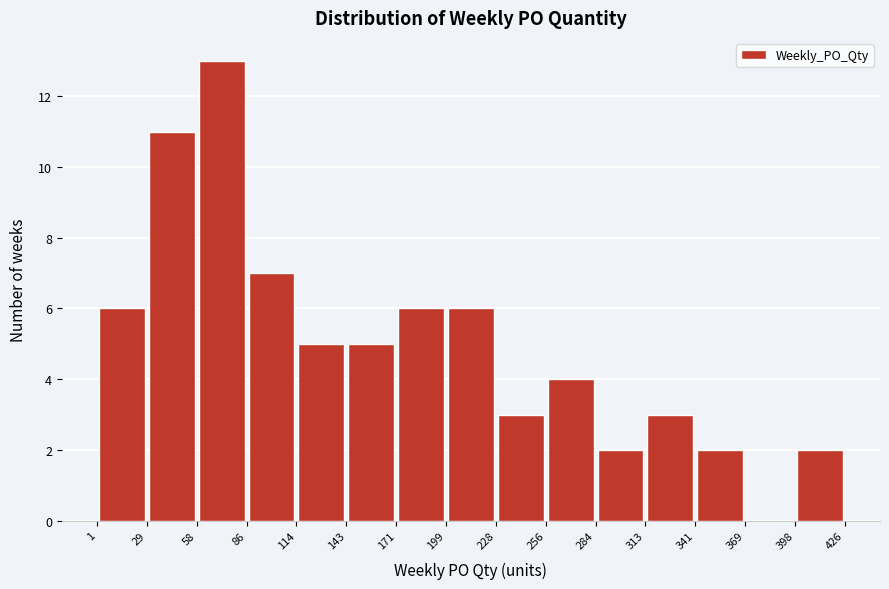

Reading left to right, transcribe this chart: for each bar, give the range it covers on the x-axis and its height. The values are not printed on the chart, so give them approximately, as read against the axis.

1 to 29: 6
29 to 58: 11
58 to 86: 13
86 to 114: 7
114 to 143: 5
143 to 171: 5
171 to 199: 6
199 to 228: 6
228 to 256: 3
256 to 284: 4
284 to 313: 2
313 to 341: 3
341 to 369: 2
369 to 398: 0
398 to 426: 2